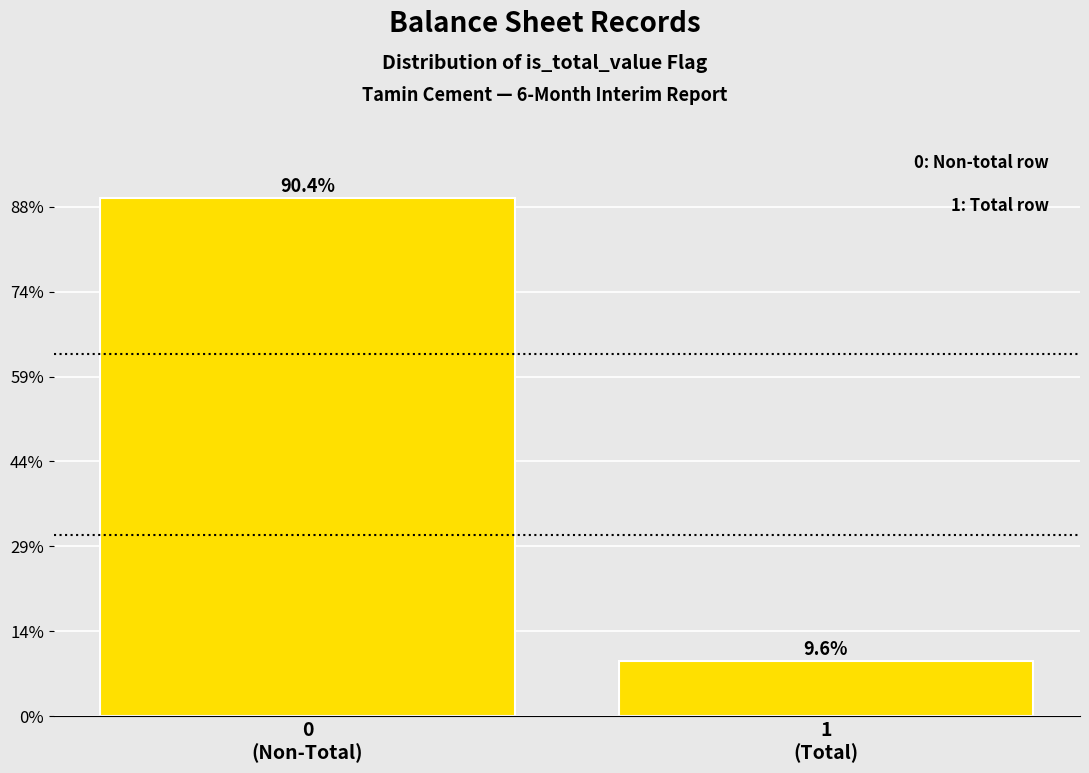

Are the bars horizontal?

No